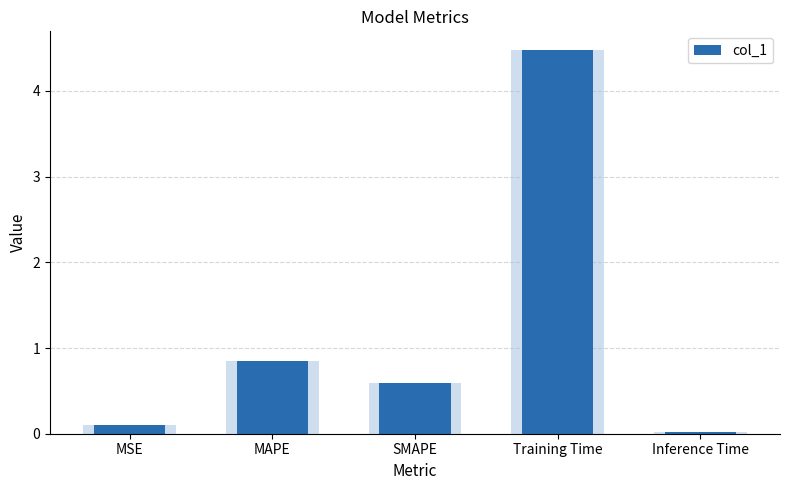

Reading right to left, what are all the values shown in this chart?

Inference Time=0.0	Training Time=4.5	SMAPE=0.6	MAPE=0.8	MSE=0.1